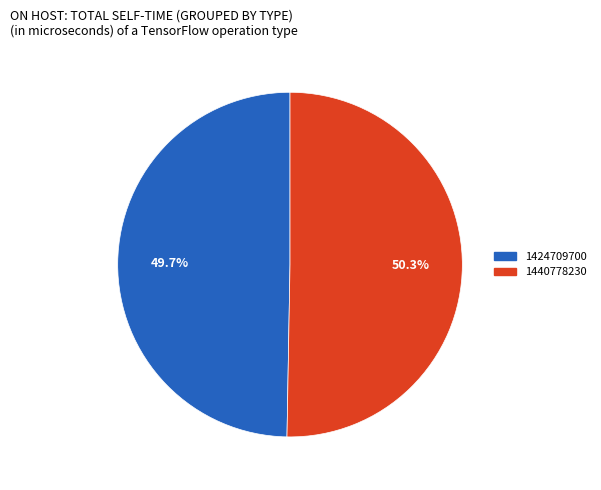

To the nearest percent, what is the average slice percentage?

50%